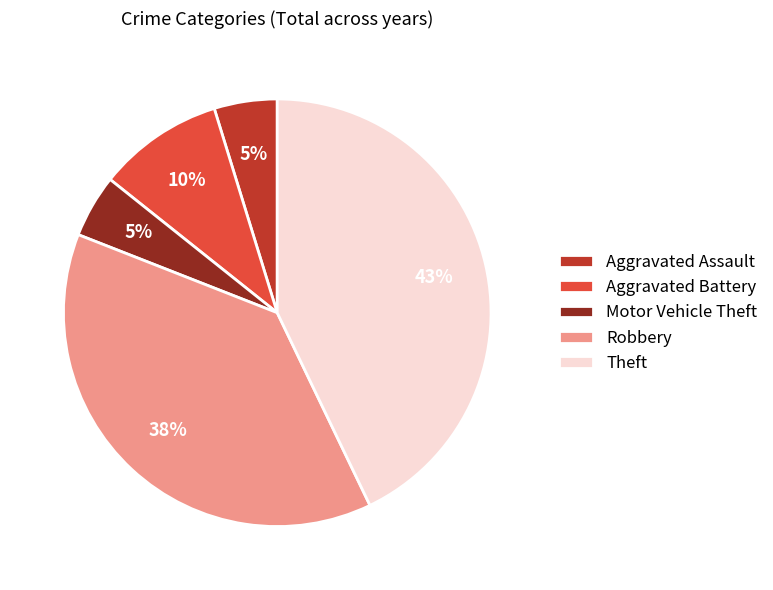

Count the number of slices in the pie.

5